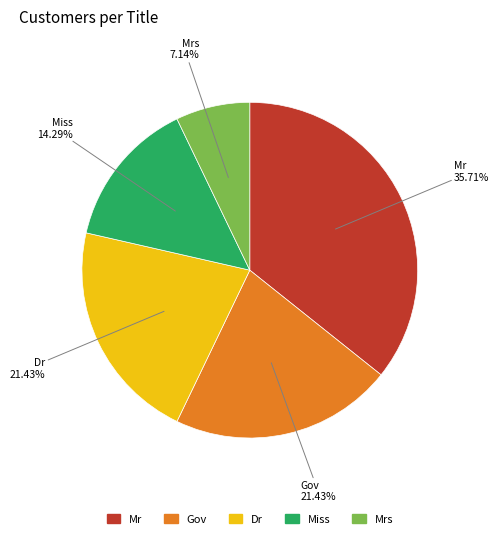

Is there a majority slice in this chart?

No